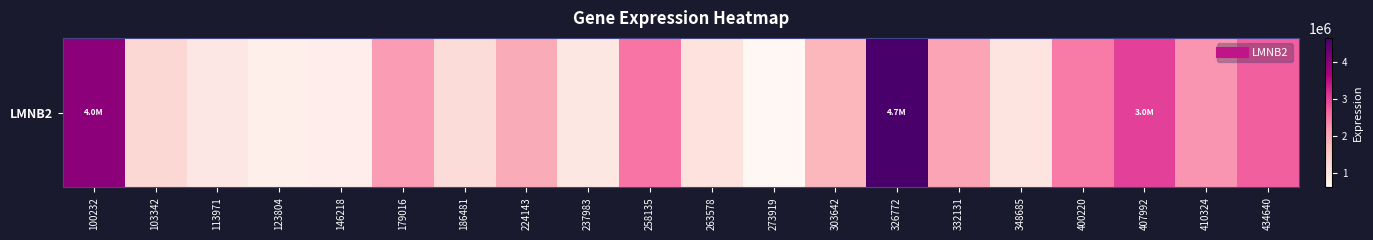

The value at 179016 is 500692. True or false?

False